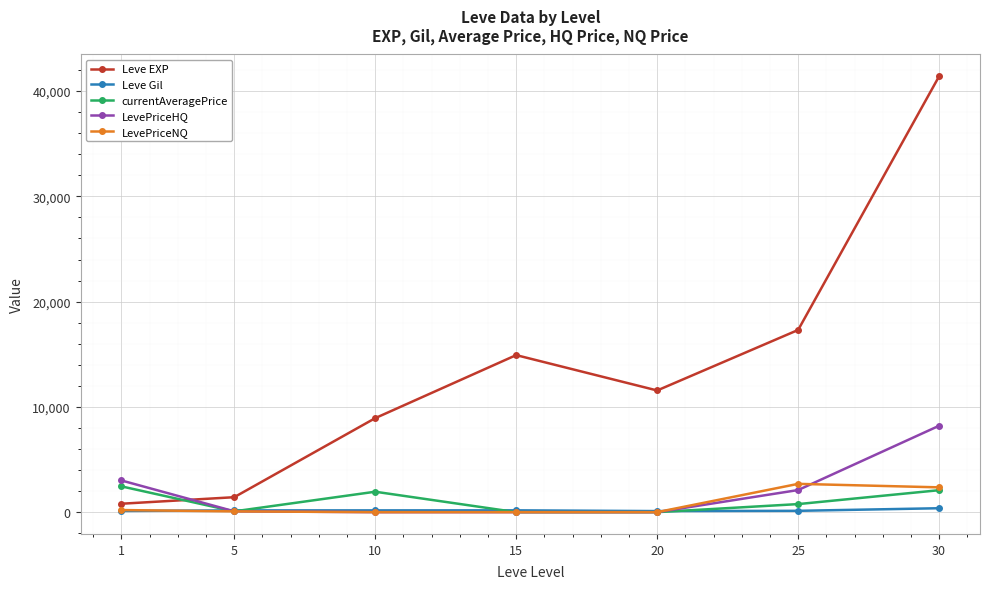

What is the highest value of the LevePriceNQ series?

2688.0